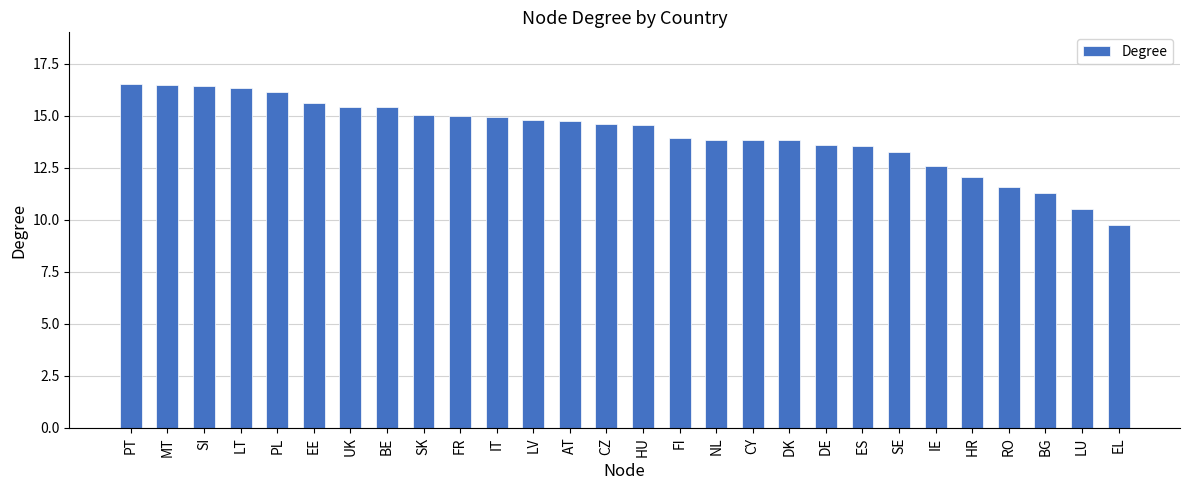

The value at DE is 22.4. True or false?

False